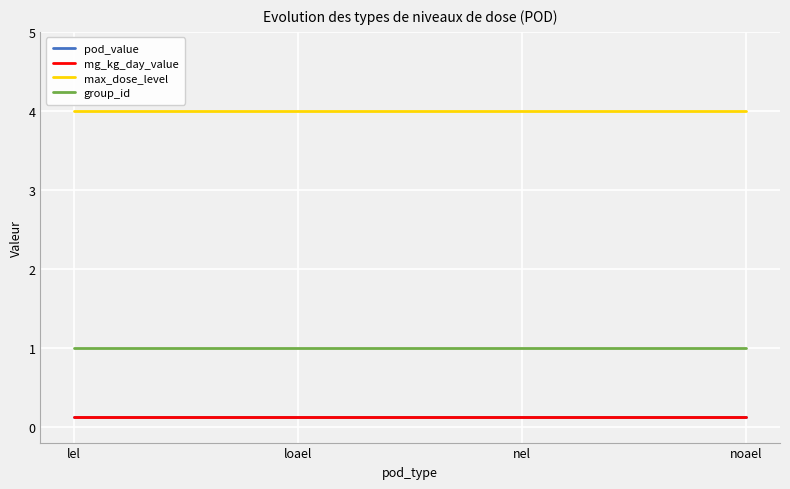

The value of group_id at loael is 0.6. True or false?

False